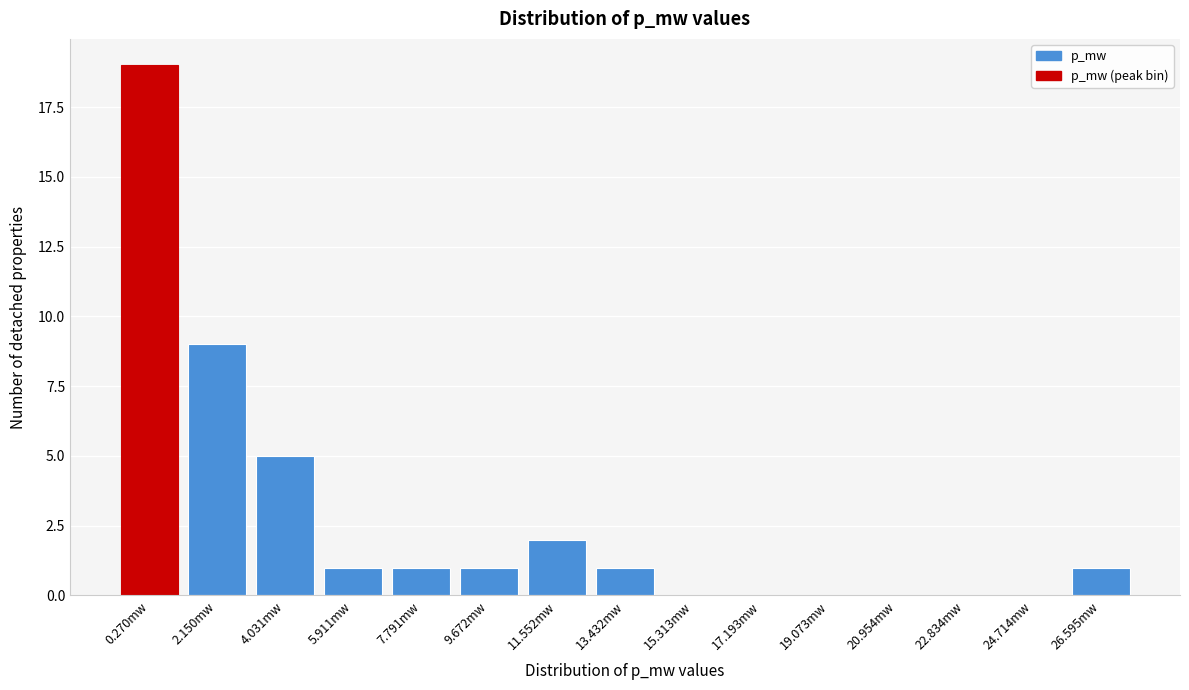

Reading left to right, list all the values displayed in this chart.

0.270mw=19	2.150mw=9	4.031mw=5	5.911mw=1	7.791mw=1	9.672mw=1	11.552mw=2	13.432mw=1	15.313mw=0	17.193mw=0	19.073mw=0	20.954mw=0	22.834mw=0	24.714mw=0	26.595mw=1